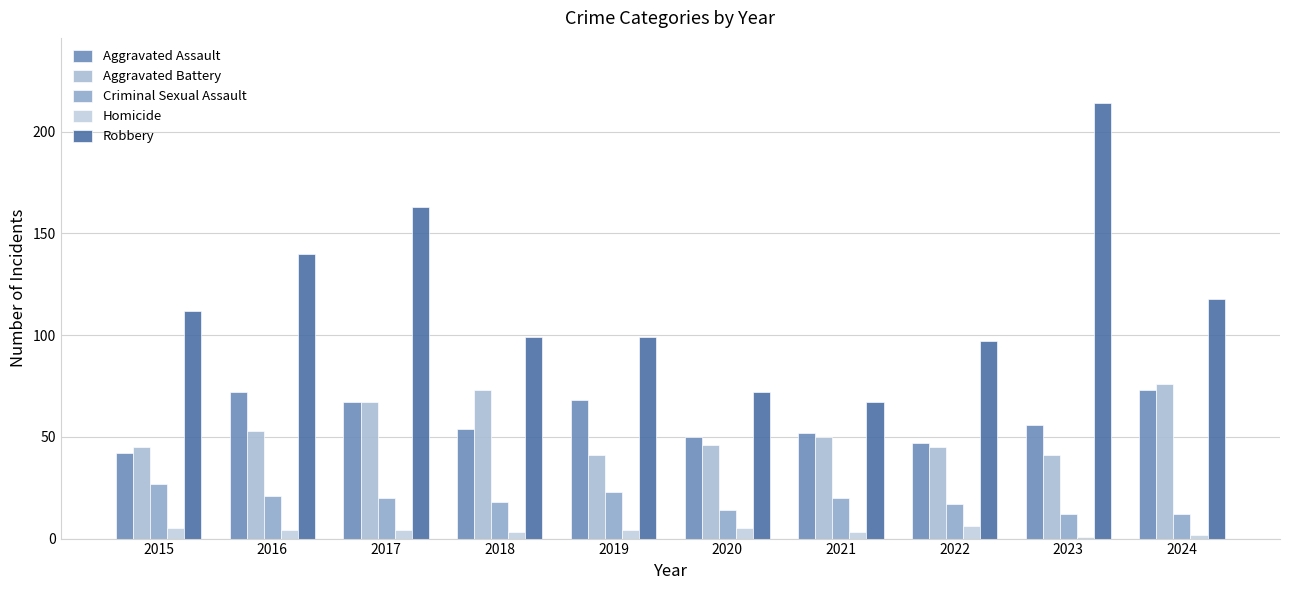

Rank the series by their maximum value, from lowest to highest.

Homicide, Criminal Sexual Assault, Aggravated Assault, Aggravated Battery, Robbery